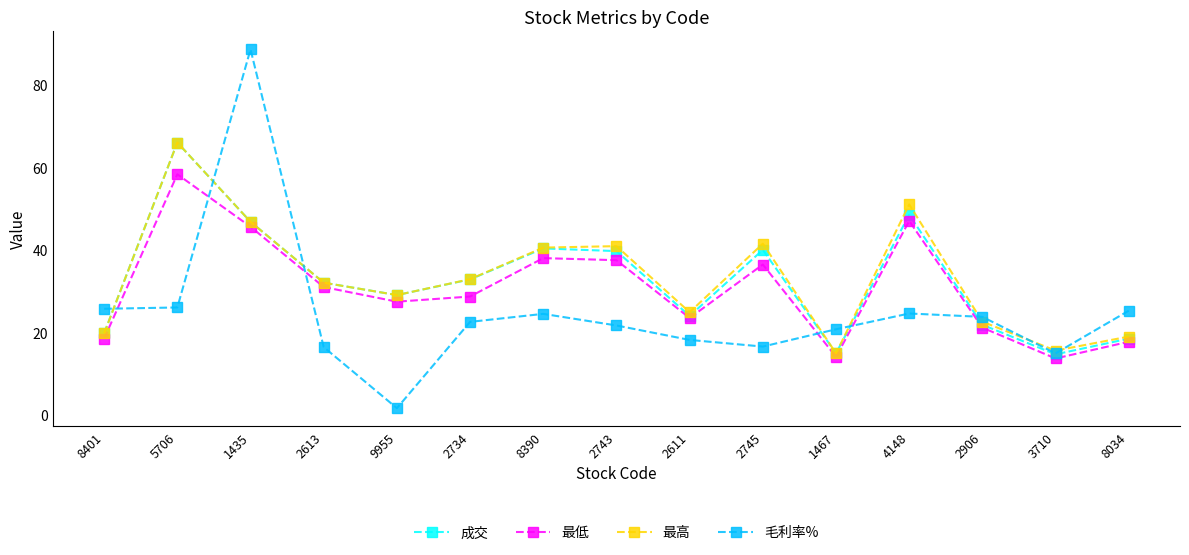

Which category has the highest value across all series?

1435